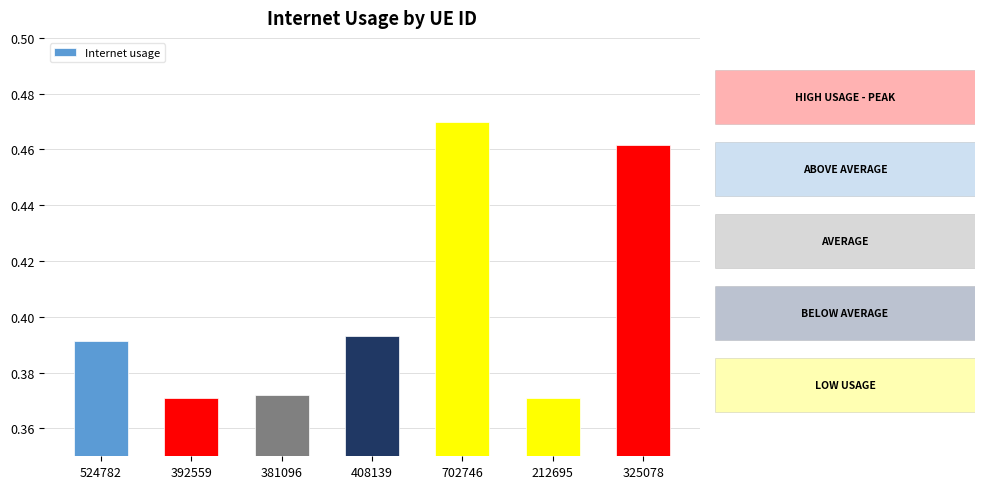

The chart shows a value of 0.5 at 212695. True or false?

False